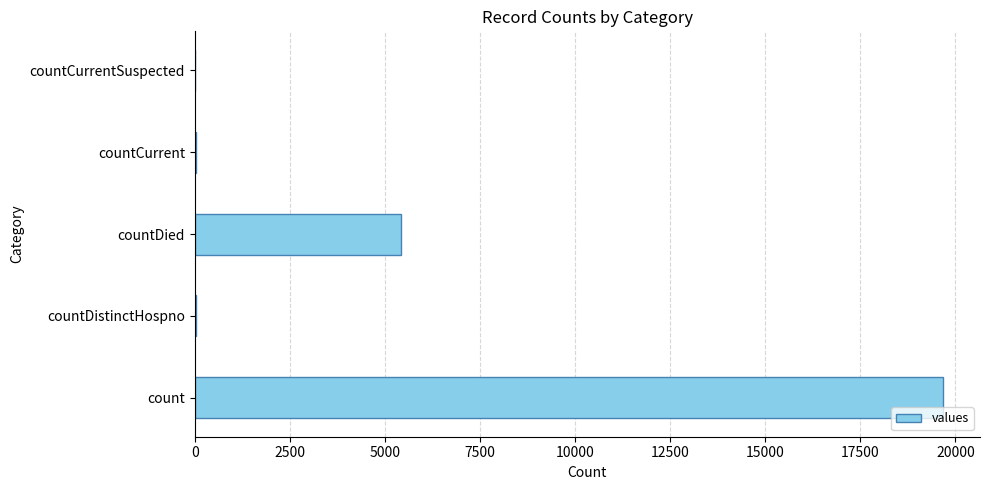

Are the bars horizontal?

Yes